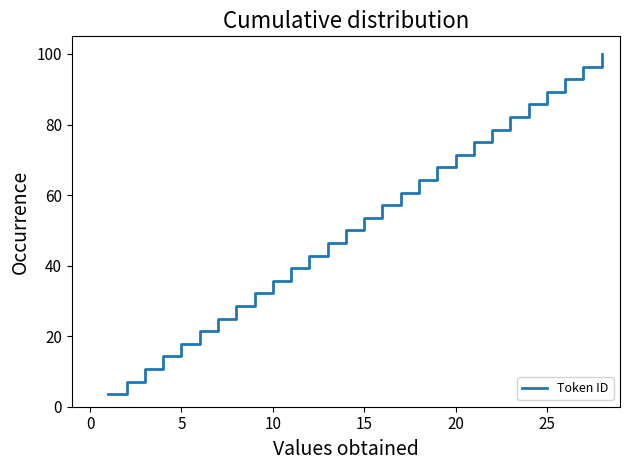

True or false: the data has more than 0 interior local peaks.

False